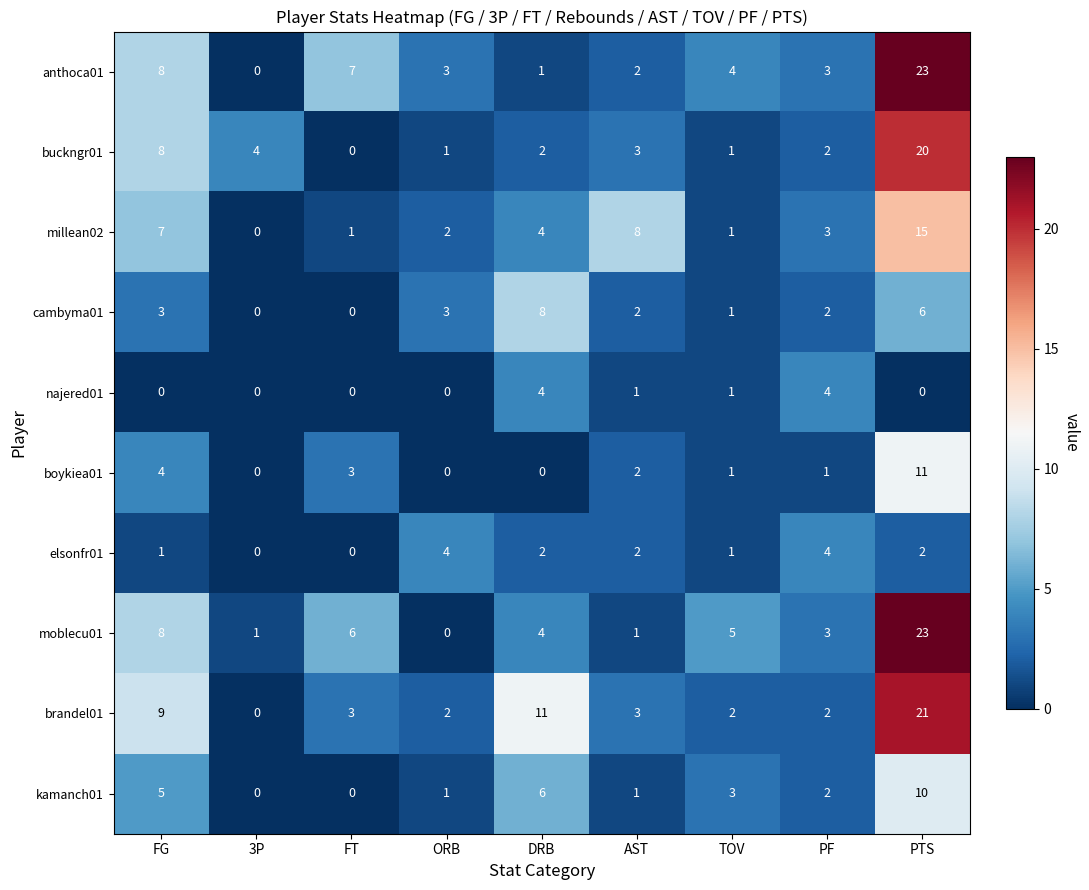

What is the greatest value displayed?

23